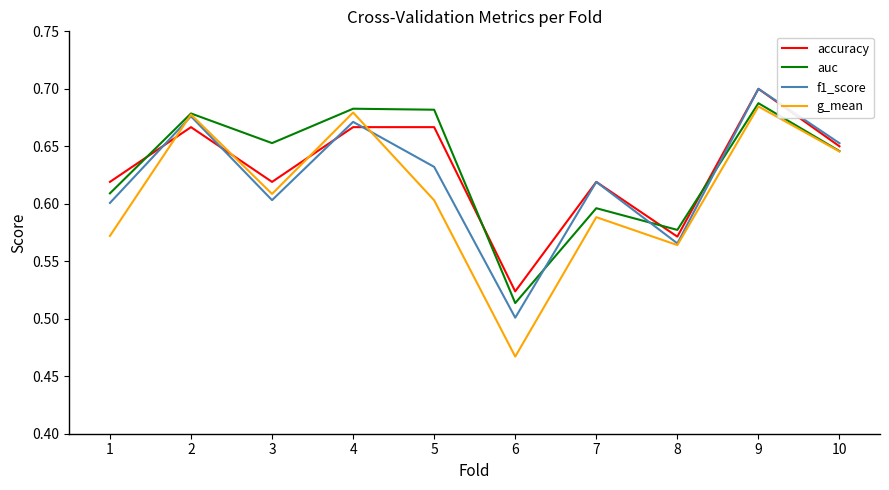

What is the total value across all series at 5?

2.6